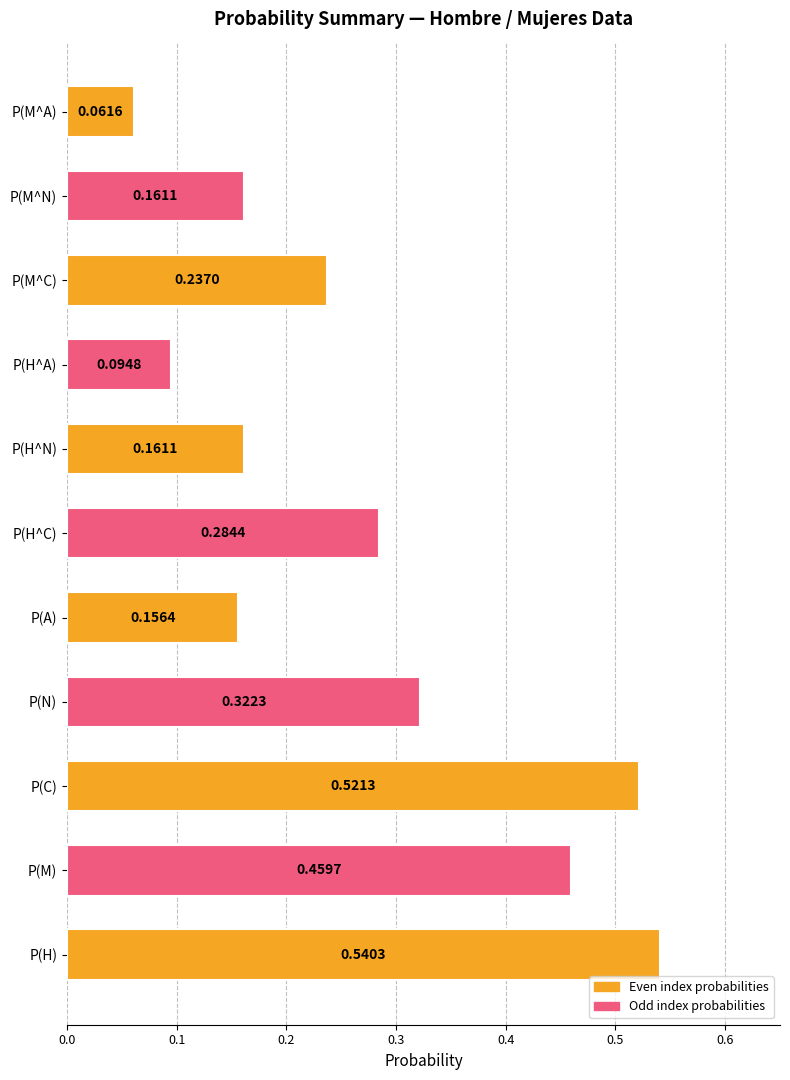

At which label is the value closest to 0?

P(M^A)